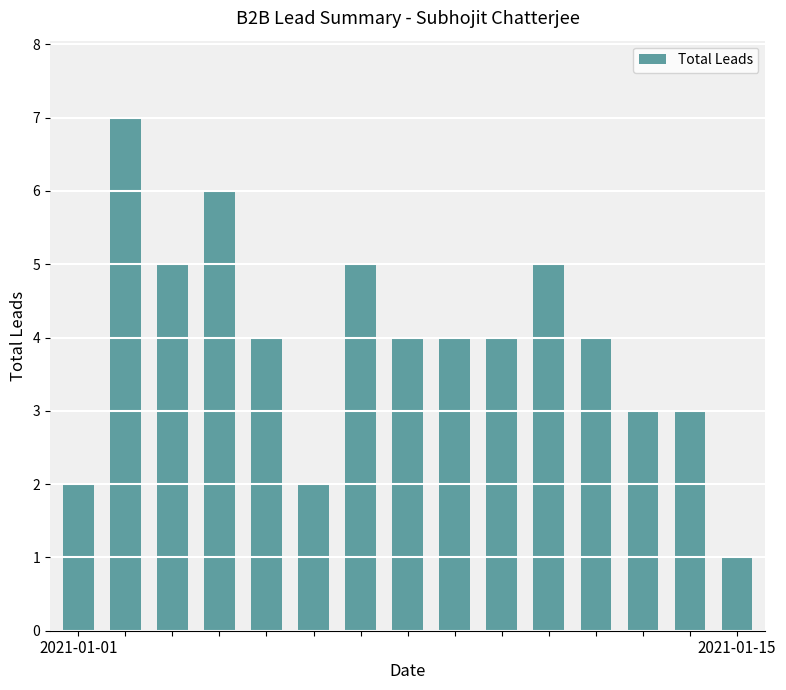

What is the minimum value shown in the chart?

1